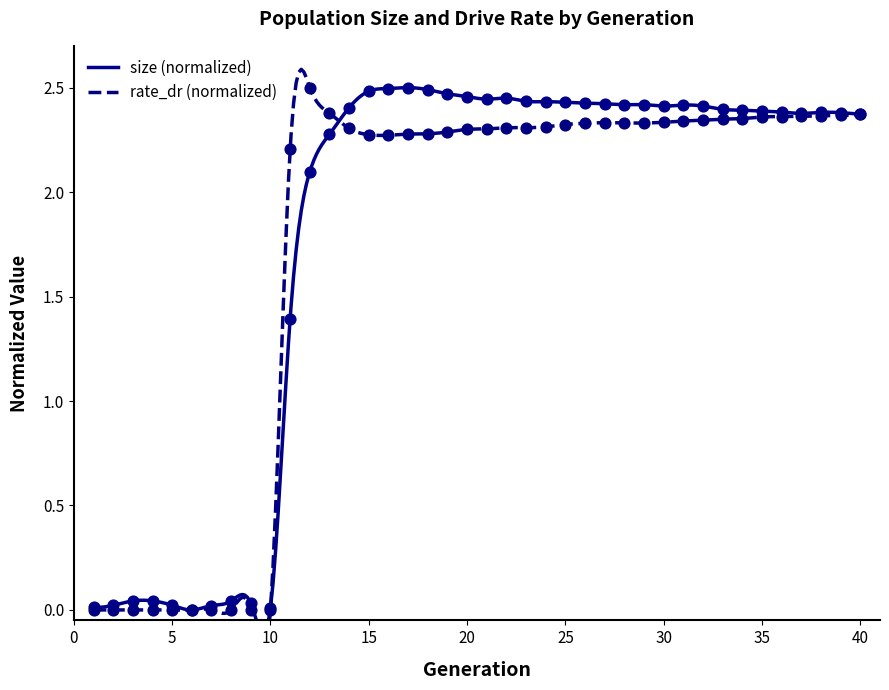

What are all the series names shown in the legend?

size, rate_dr